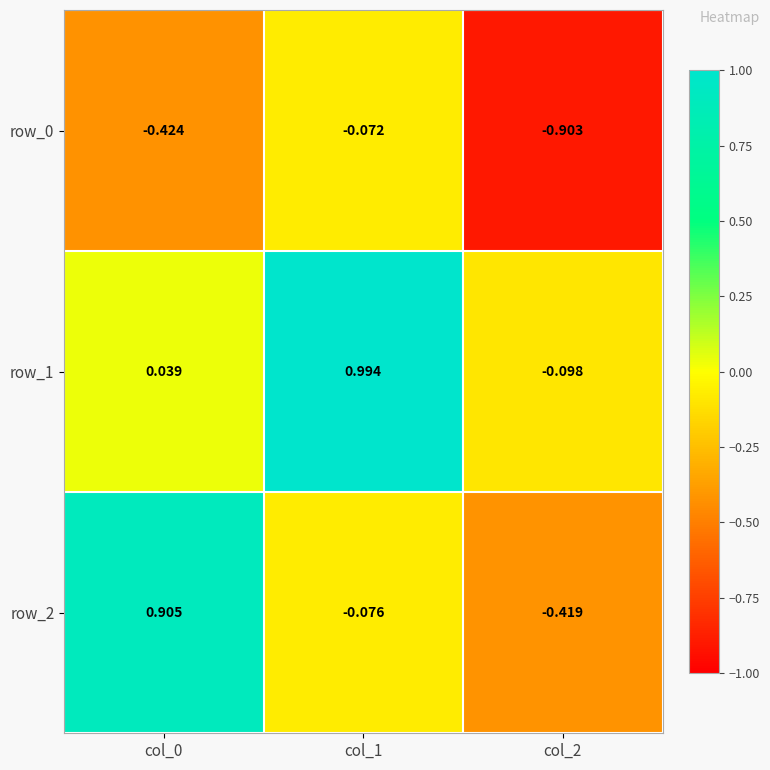

At which label is row_0 closest to 0?

col_1